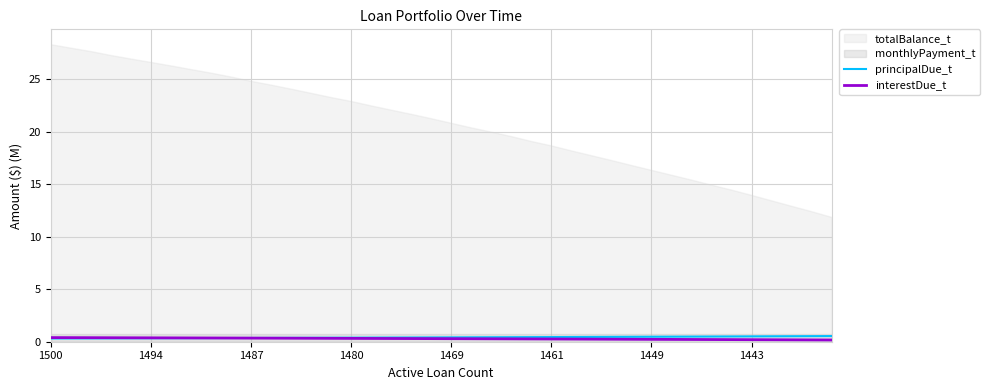

True or false: principalDue_t has more than 2 points higher than both neighbors.

False